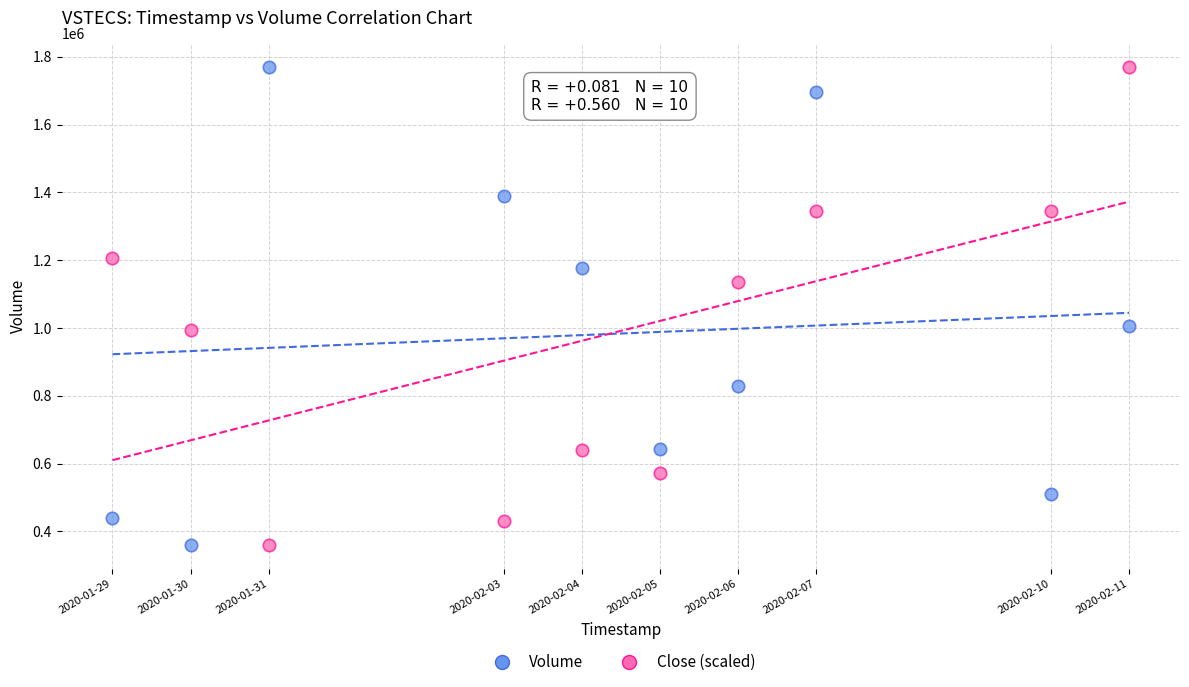

What is the X range (max minus min) for the scatter plot?

1123200